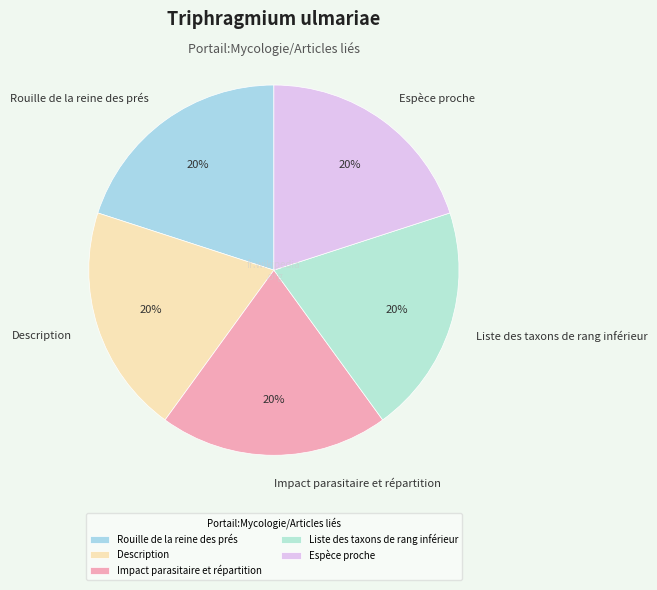

Does Description represent more than half of the total?

No